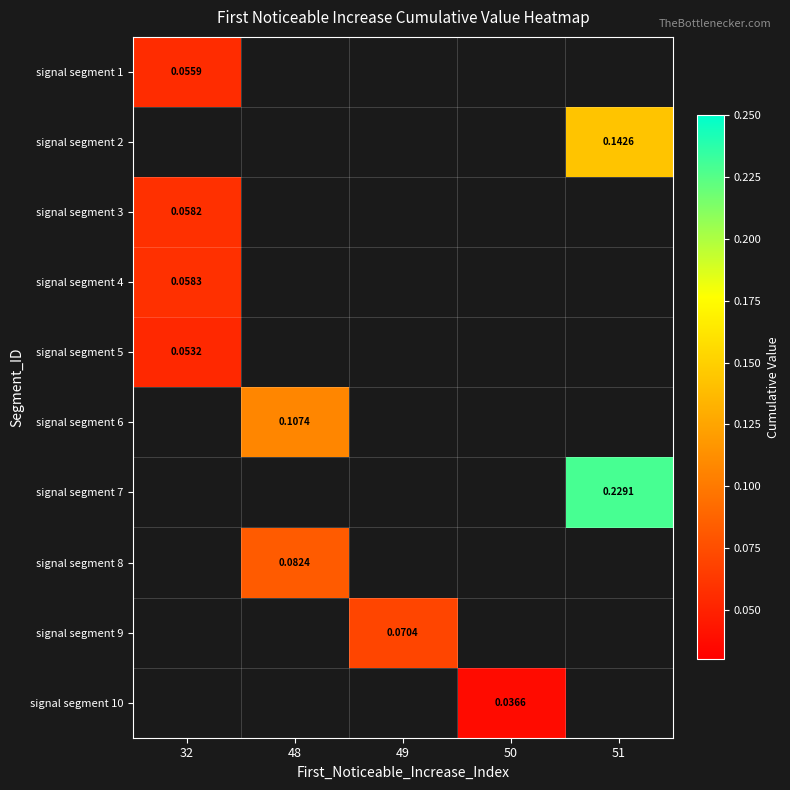

Is the value of signal segment 2 at 51 greater than the value of signal segment 4 at 32?

Yes